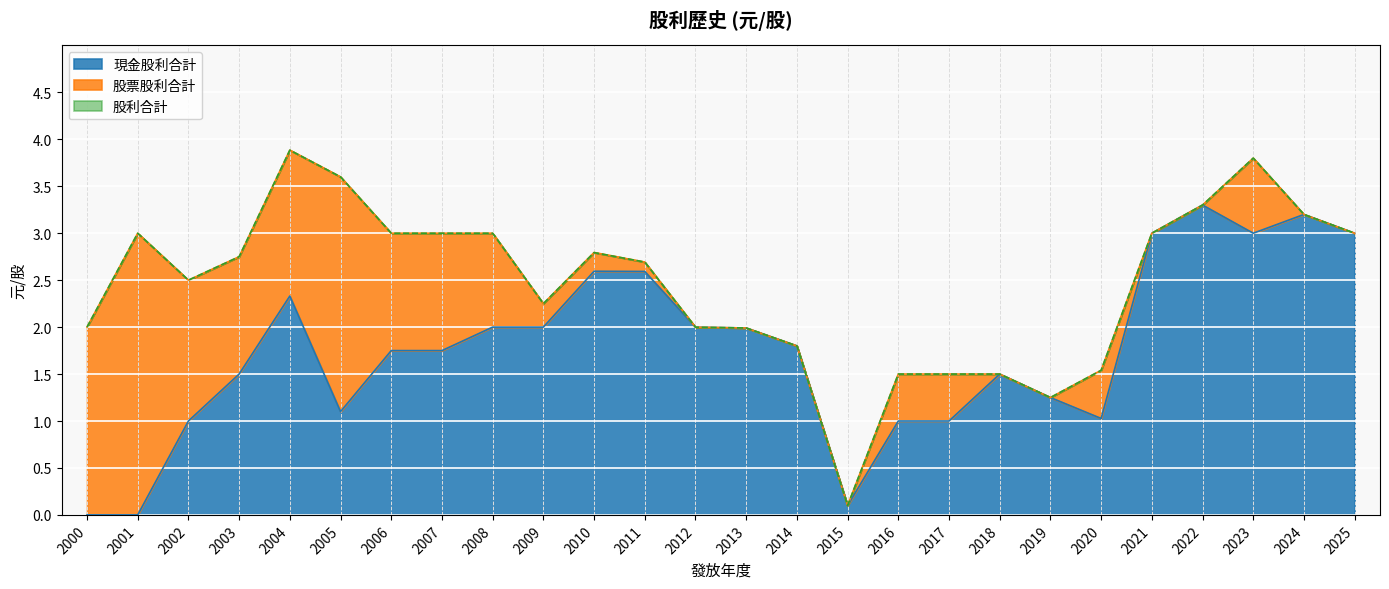

At how many categories does at least one series exceed 1?

25